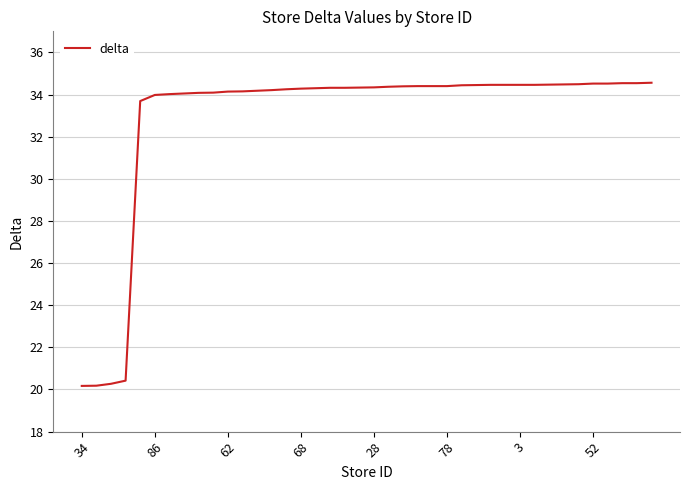

What is the minimum value shown in the chart?

20.2